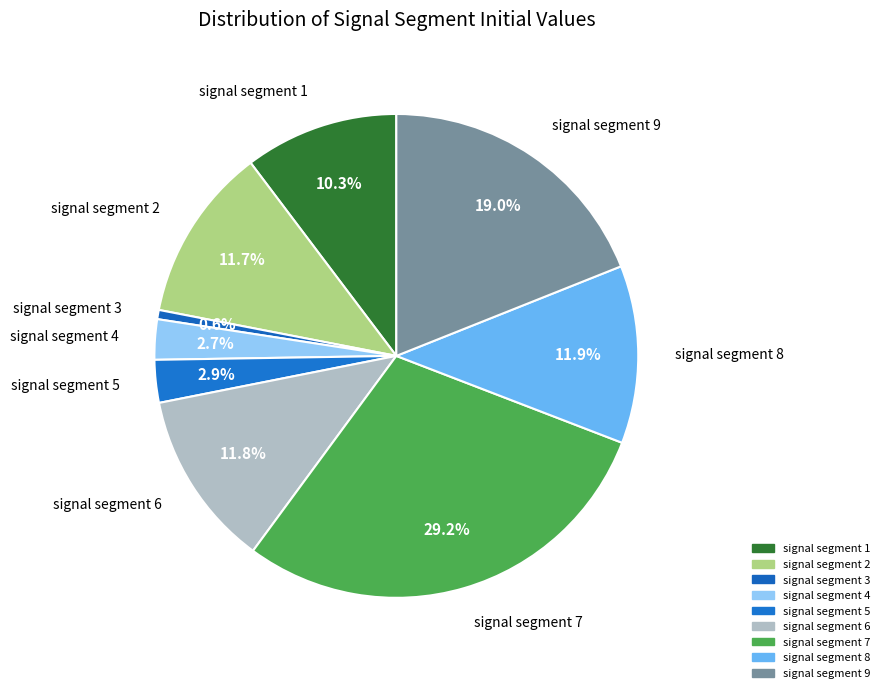

Combined, what portion of the pie is signal segment 2 and signal segment 1?

22.0%